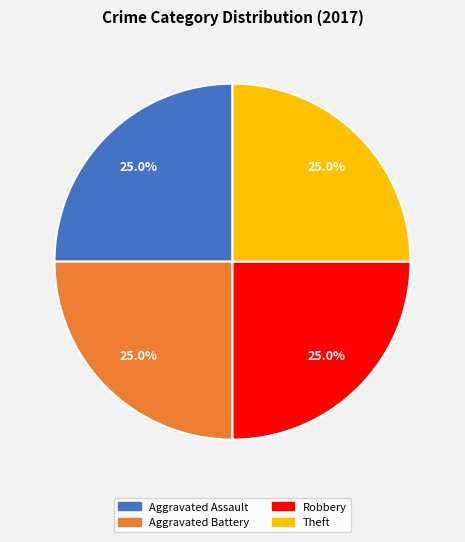

How many slices are in this pie chart?

4